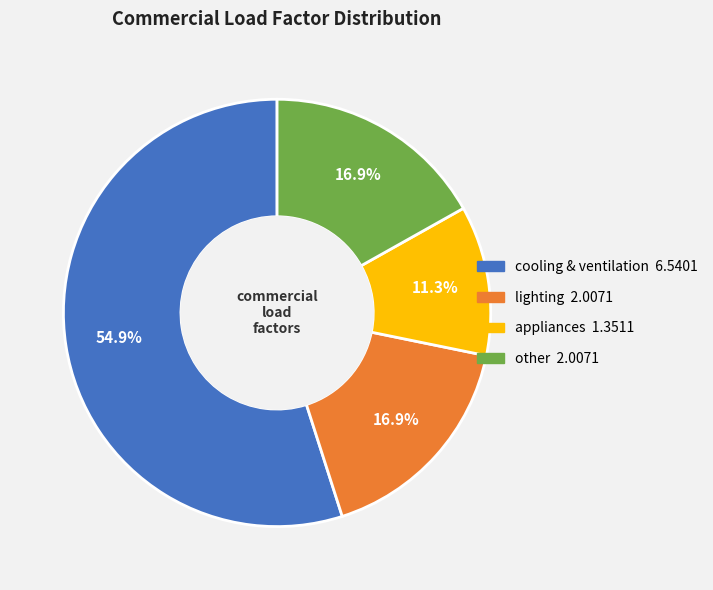

Is it true that other is 9% of the pie?

False